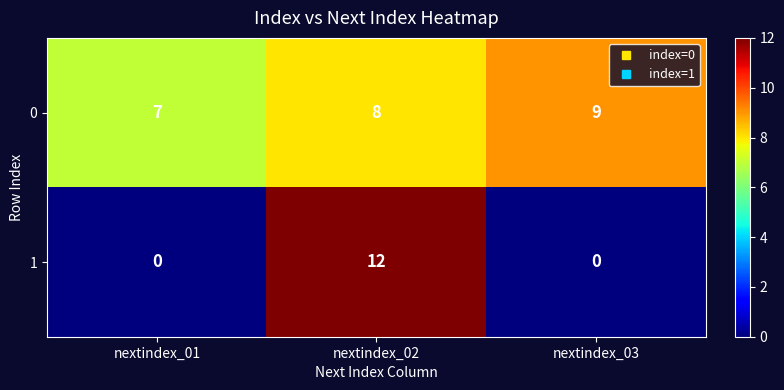

Which series has the largest total across all categories?

0